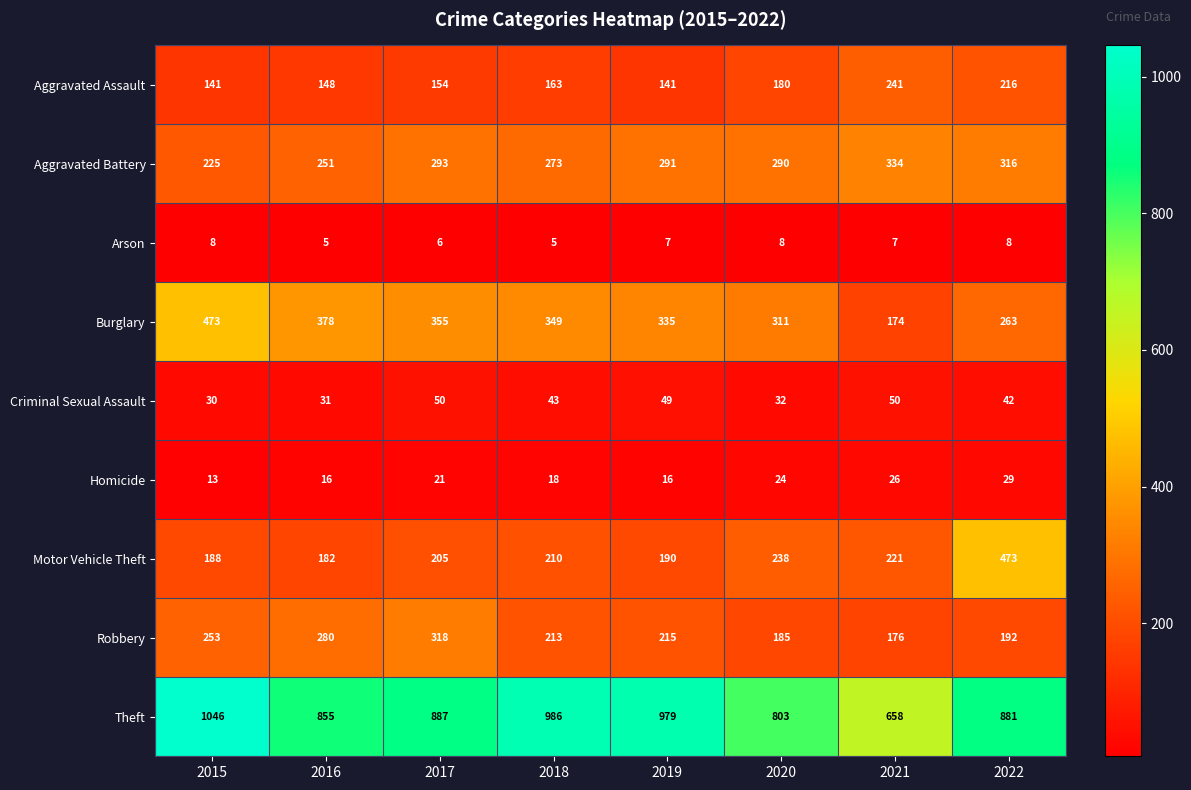

At which label does Homicide reach its minimum?

2015